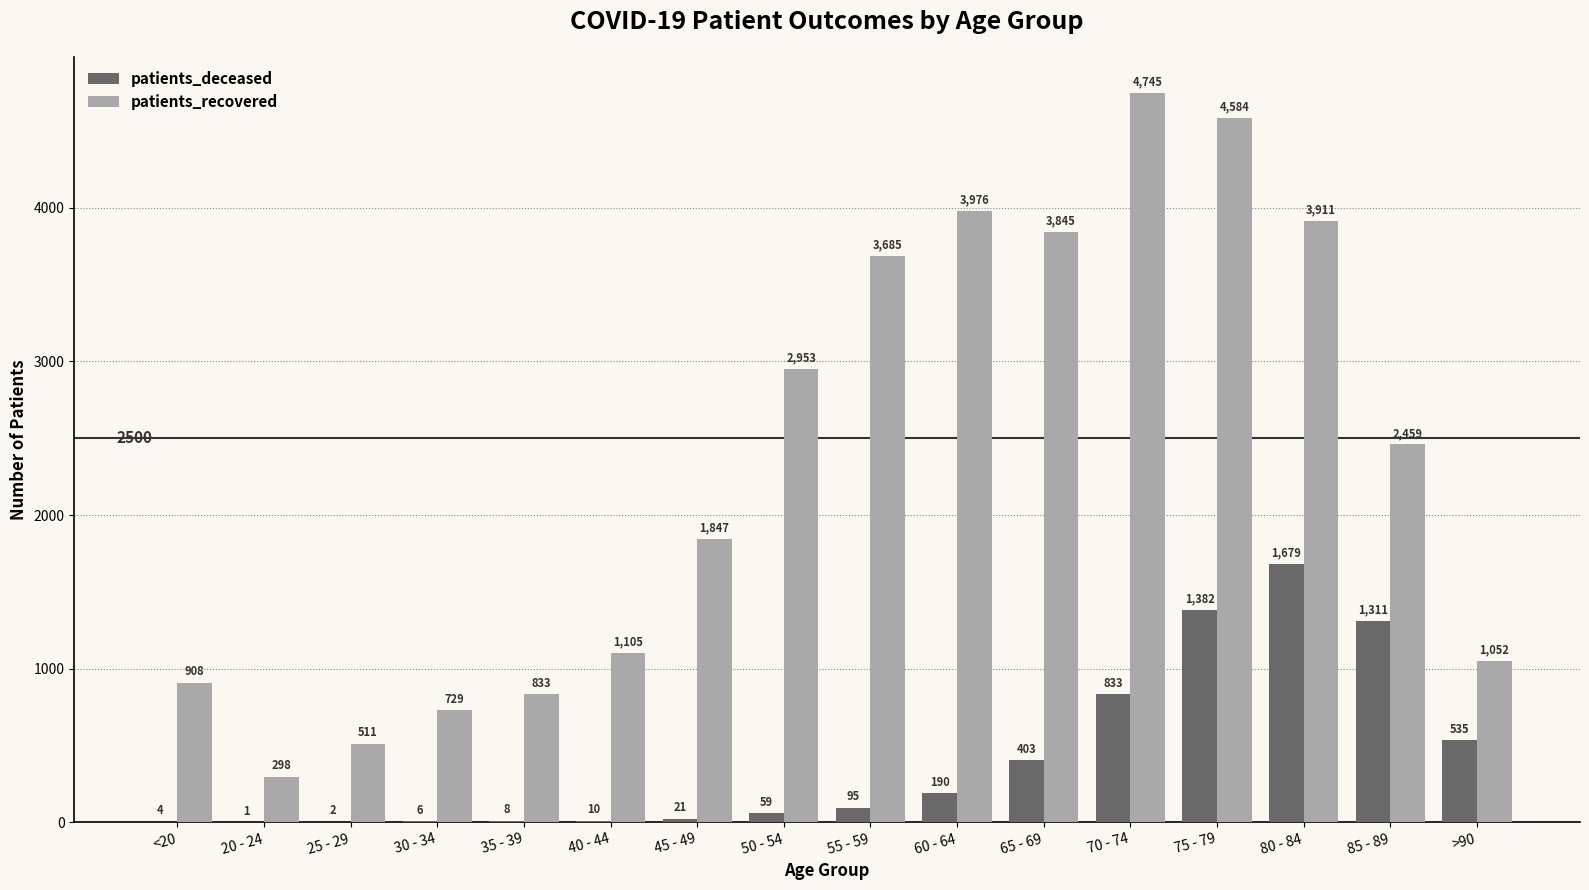

The value of patients_recovered at 85 - 89 is 2459. True or false?

True